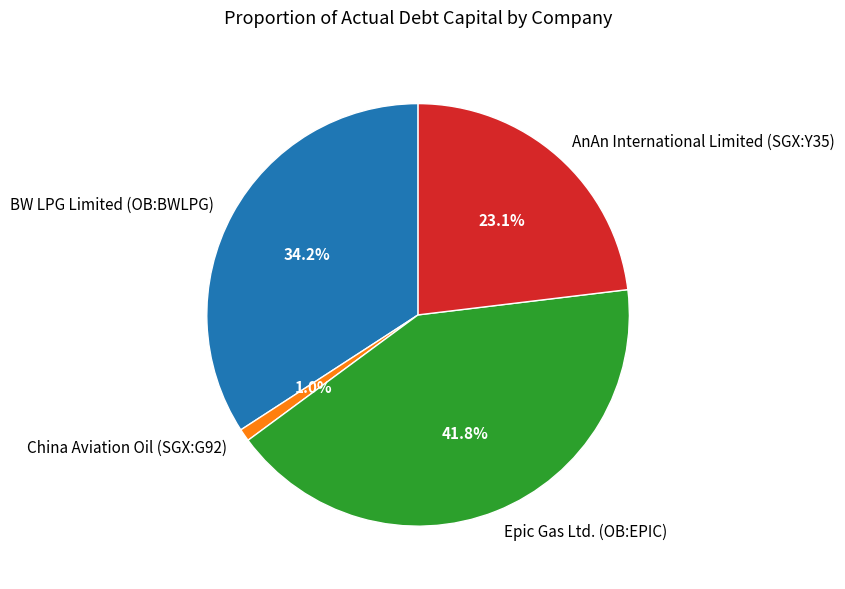

What is the smallest slice in the pie chart?

China Aviation Oil (SGX:G92)